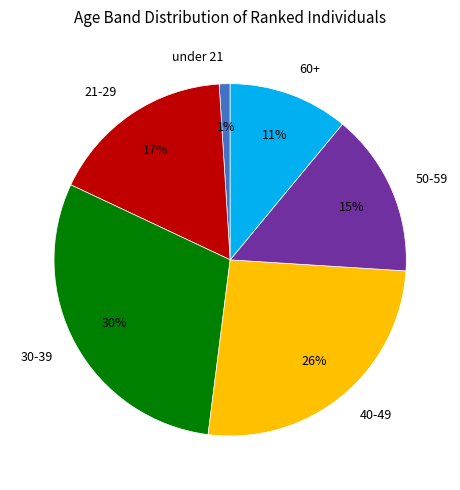

What percentage is the 30-39 slice, to the nearest percent?

30%